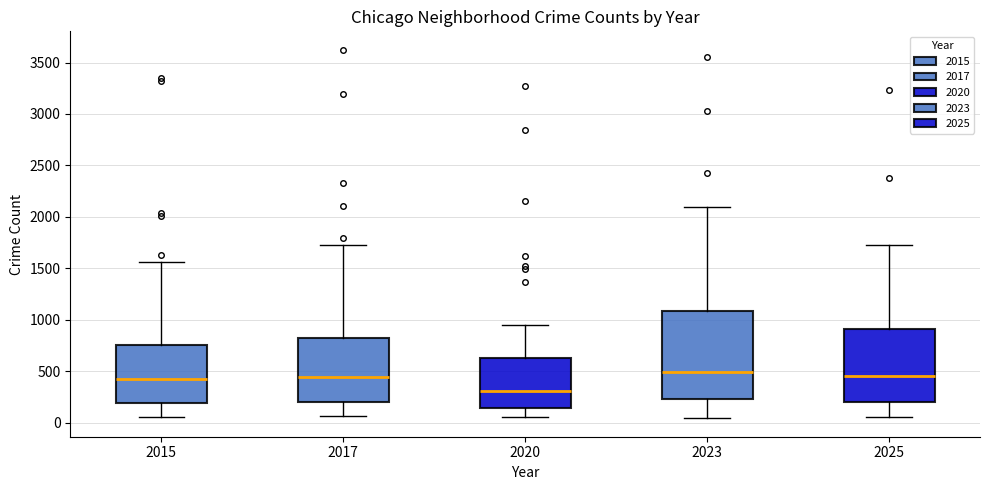

Reading left to right, read every box against the y-axis: the position of its median line, the range the box covers, and the ends of its whiskers. The values are not printed on the chart, so give them approximately, as read against the axis.

2015: median 400, box 200 to 750, whiskers 50 to 1550
2017: median 450, box 200 to 800, whiskers 50 to 1750
2020: median 300, box 150 to 650, whiskers 50 to 950
2023: median 500, box 250 to 1100, whiskers 50 to 2100
2025: median 450, box 200 to 900, whiskers 50 to 1750